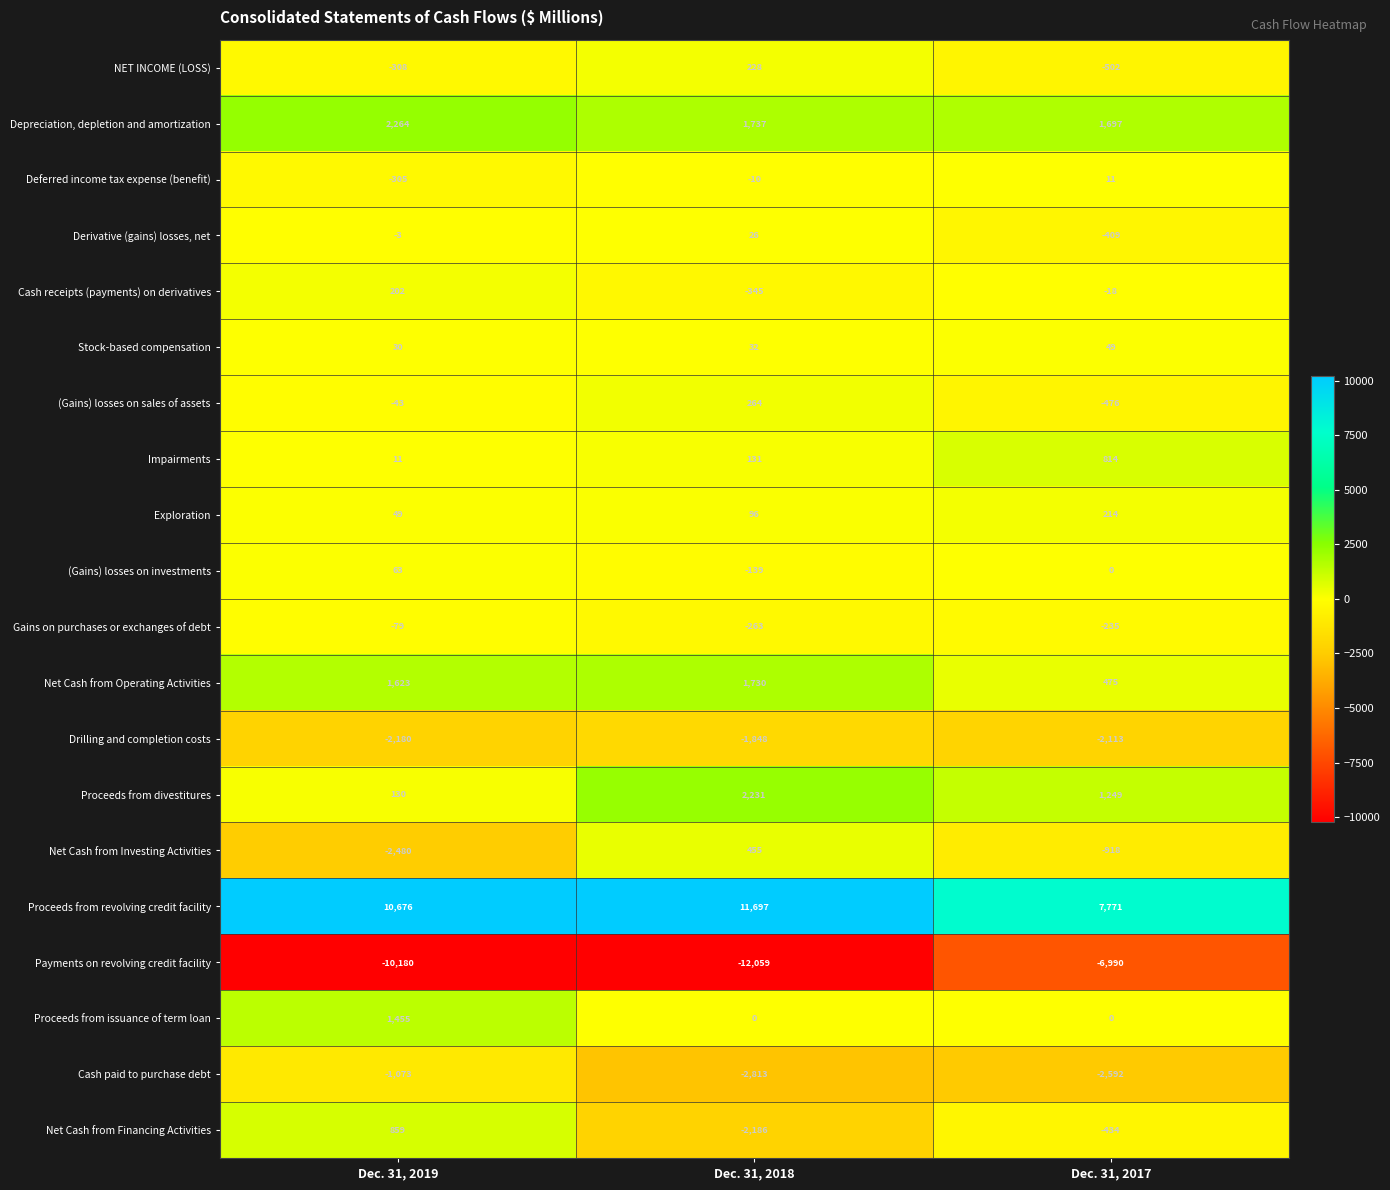

How many categories are shown in the chart?

3